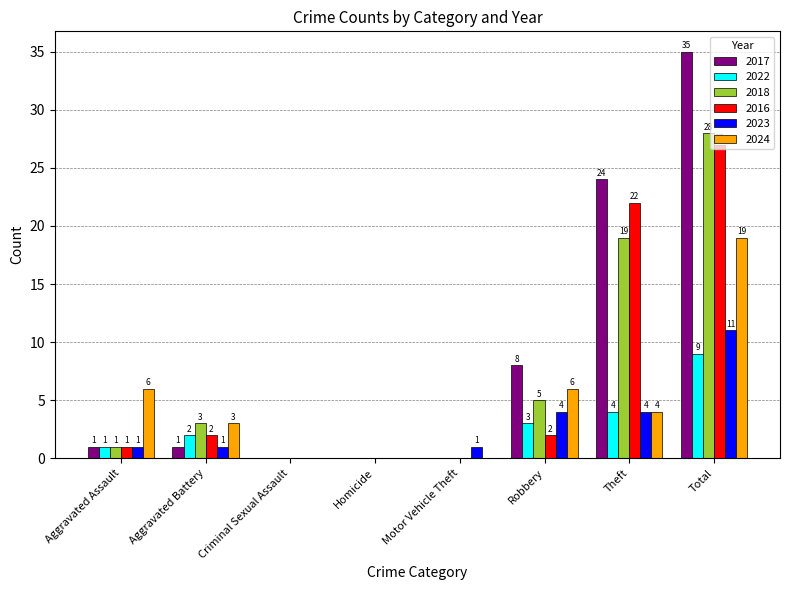

True or false: 2023 has a value of 4 at Theft.

True